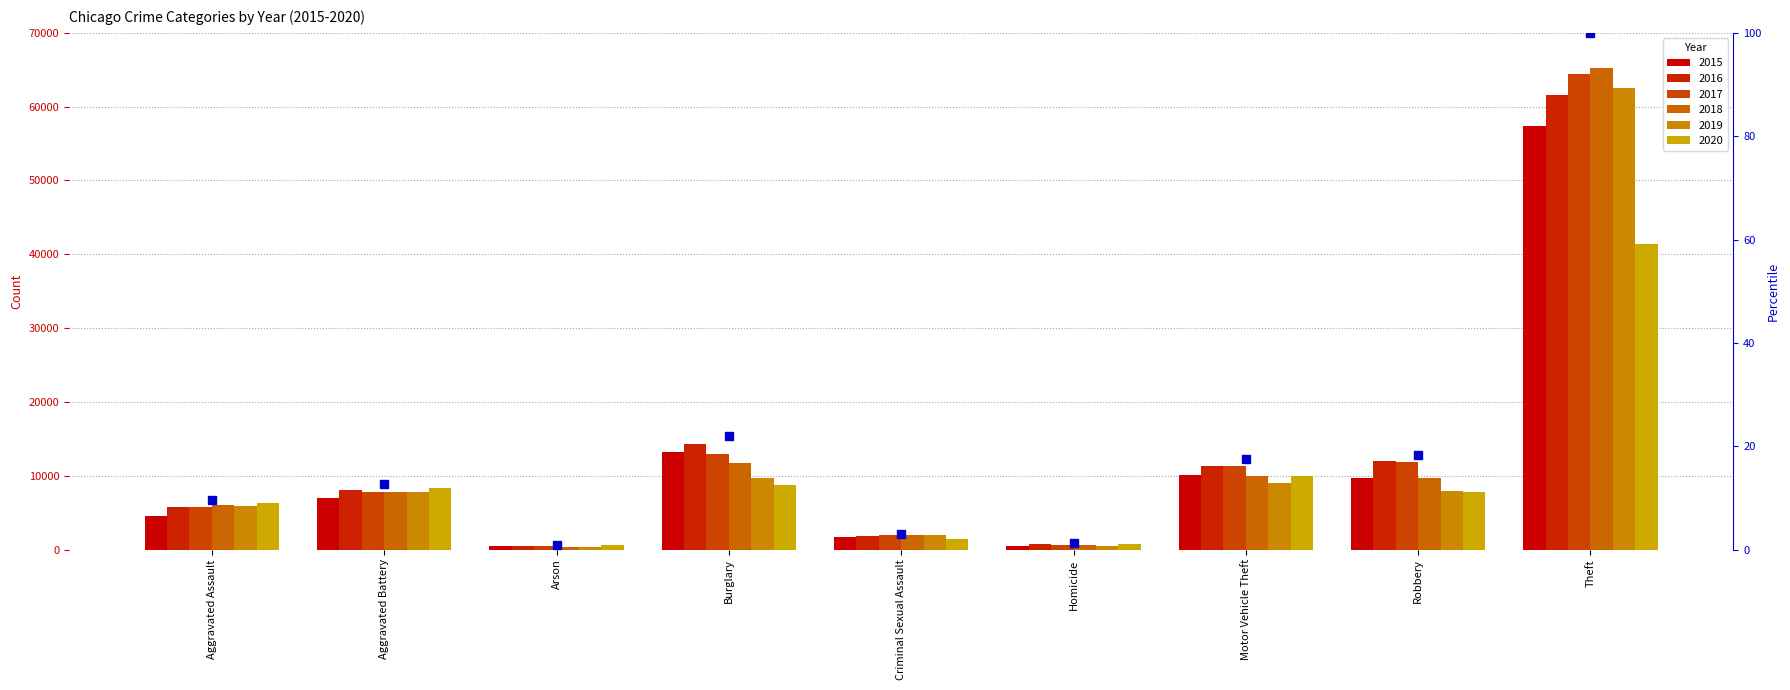

What is the change in value from Aggravated Assault to Burglary?

+12.3